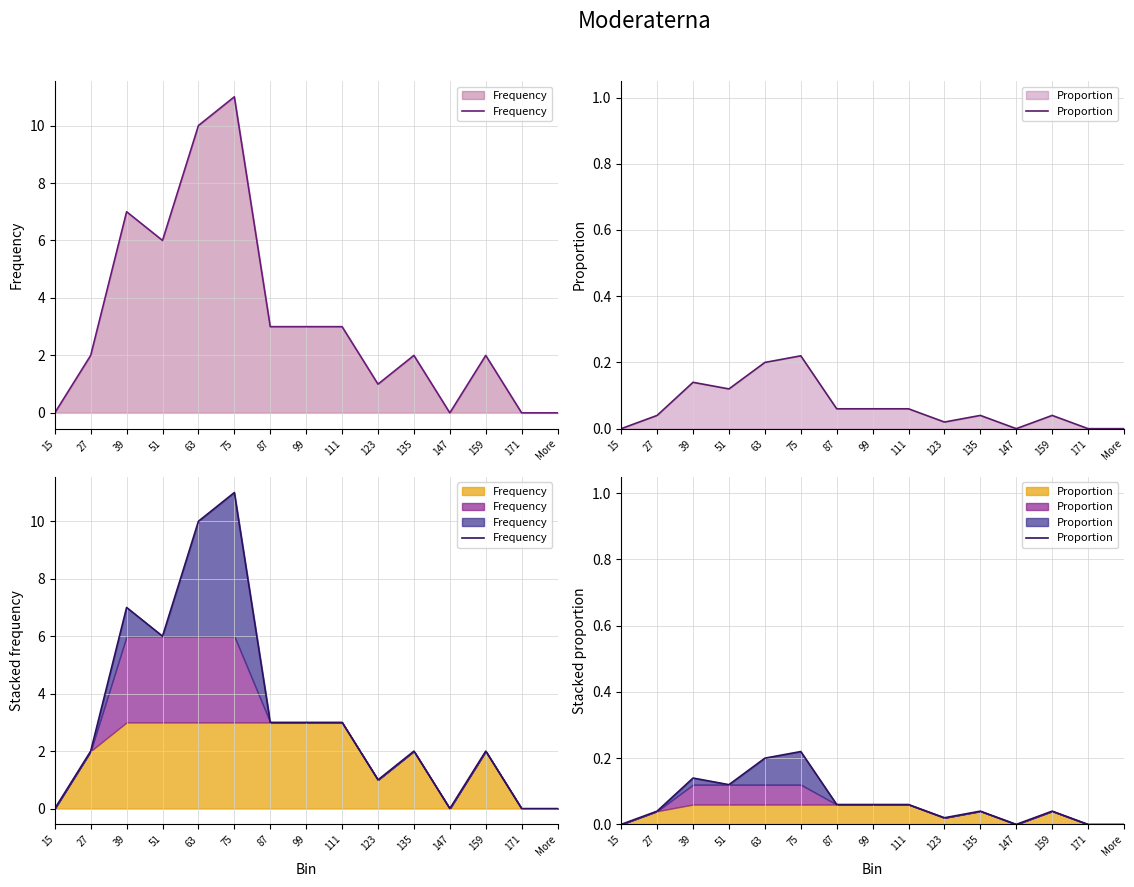

Does the chart display data point markers on the line(s)?

No